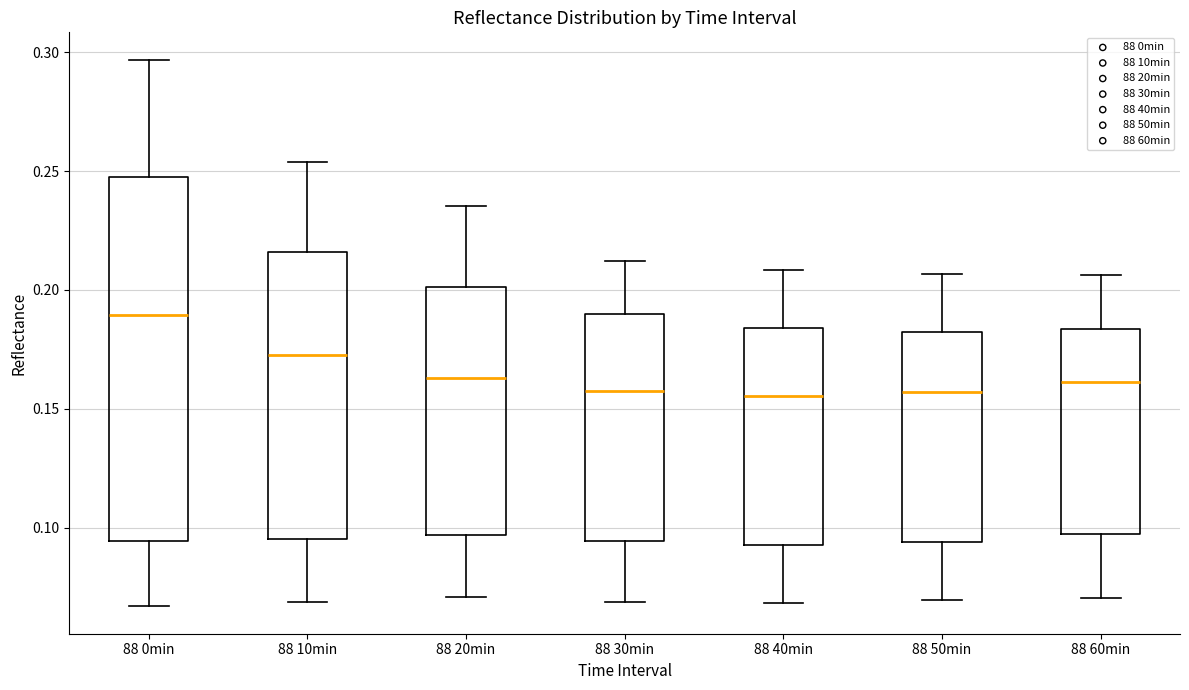

Which box is the tallest, from its lower edge to its upper edge?

88 0min